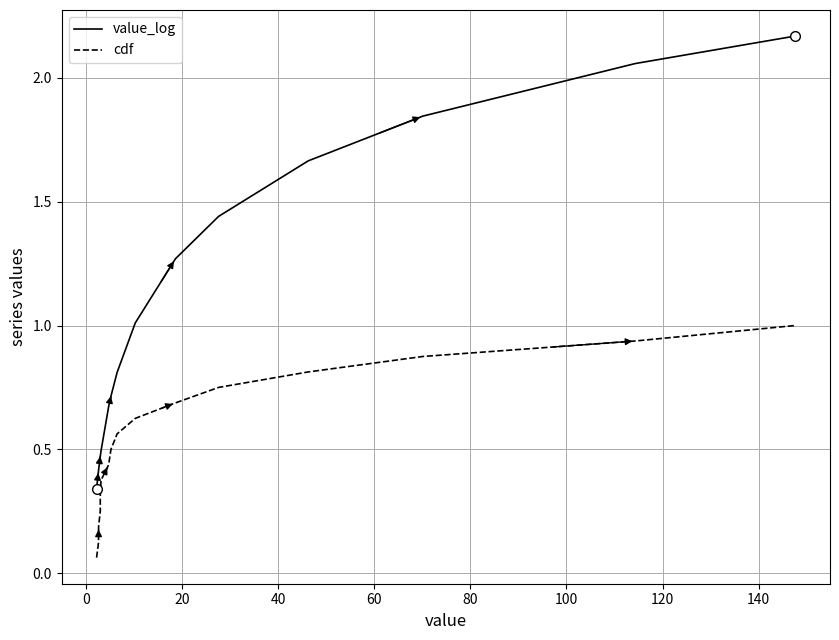

Which series has the largest total across all categories?

value_log